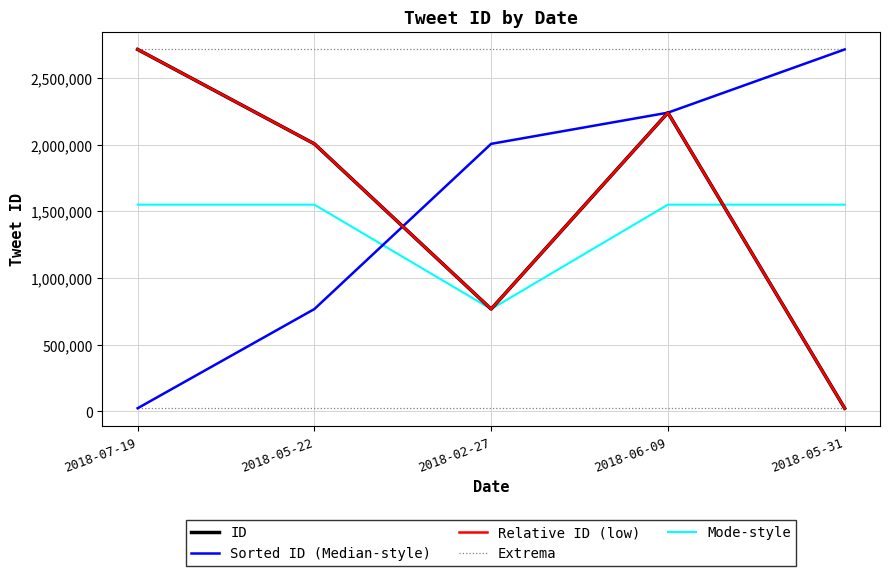

What is the greatest value displayed?

2714795.0